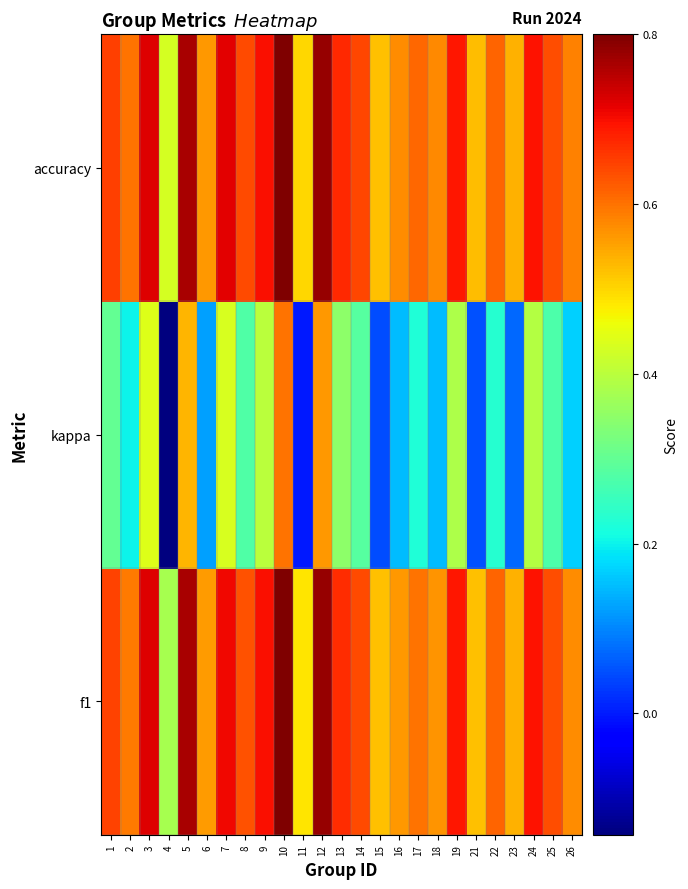

How many categories are shown in the chart?

25